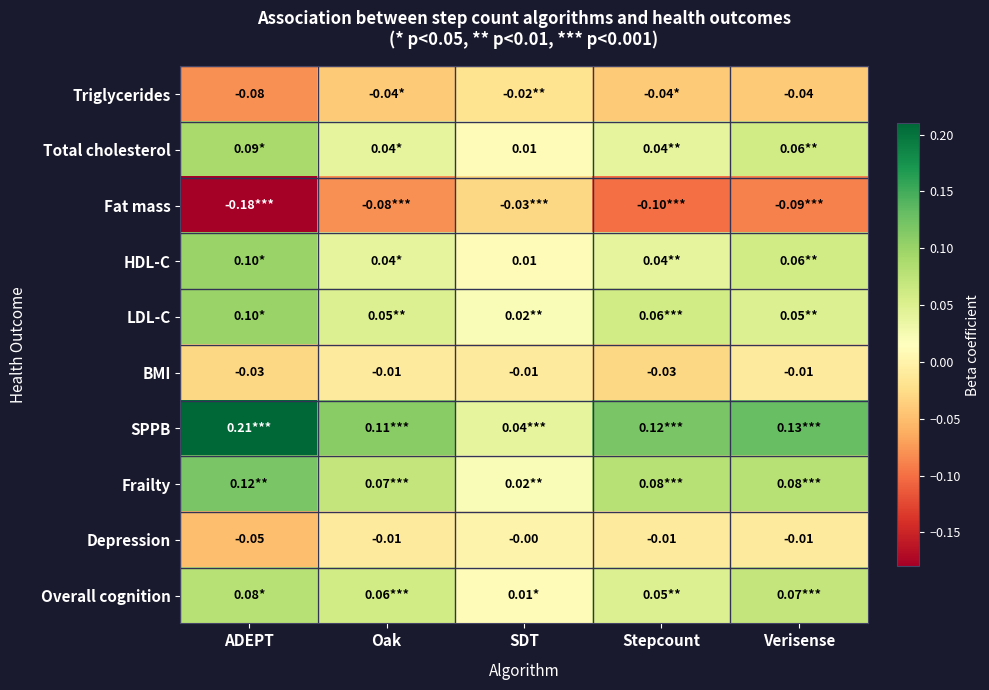

At which category is the sum across all series the highest?

ADEPT